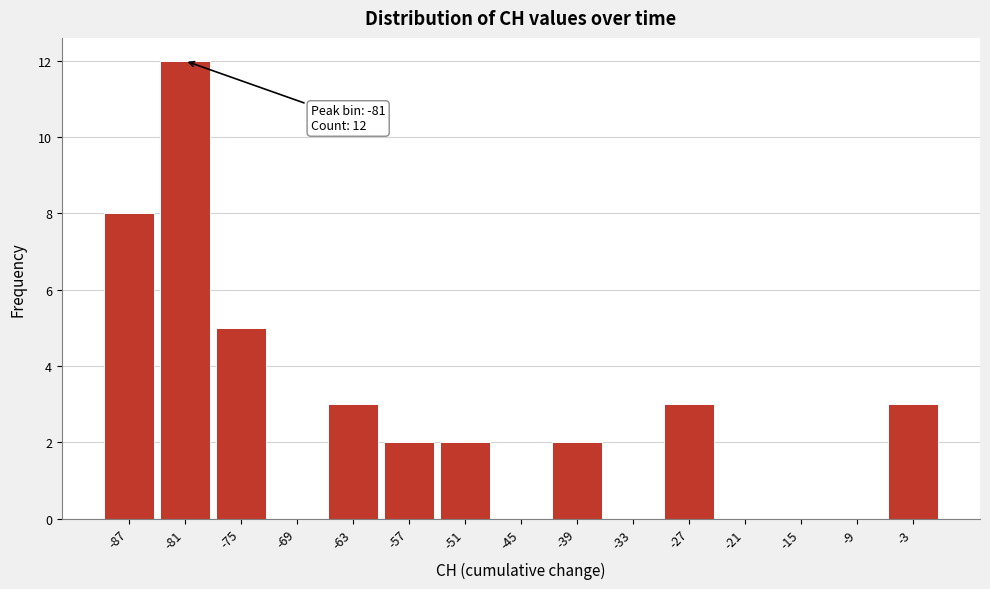

Over which range of the x-axis is the bar tallest?

-84 to -78